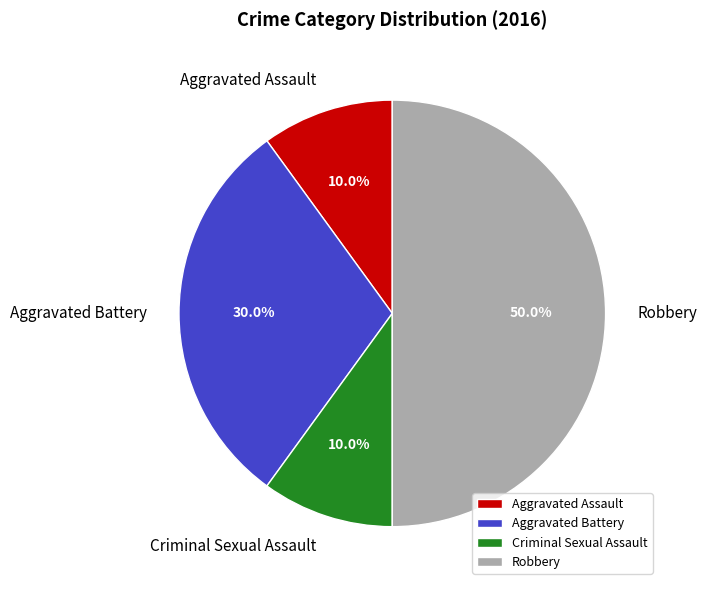

Which has a higher value, Robbery or Aggravated Battery?

Robbery